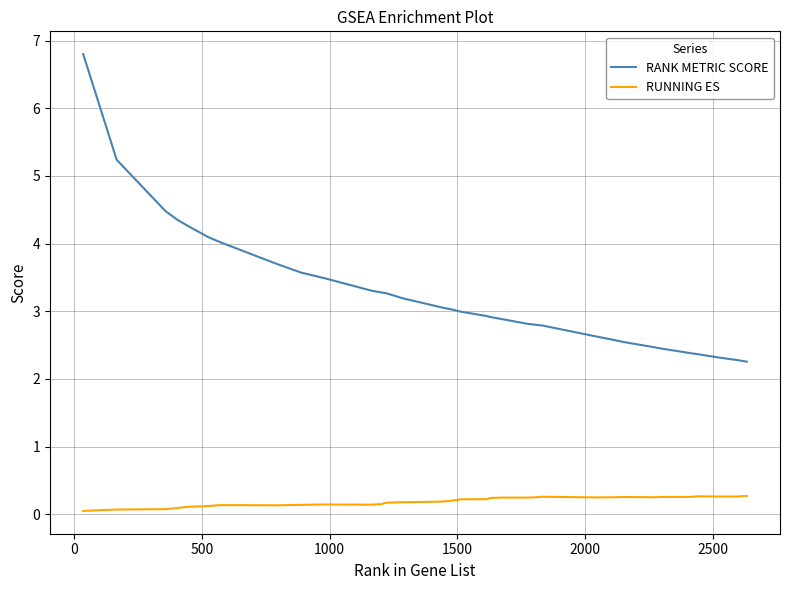

Rank the series by their maximum value, from highest to lowest.

RANK METRIC SCORE, RUNNING ES